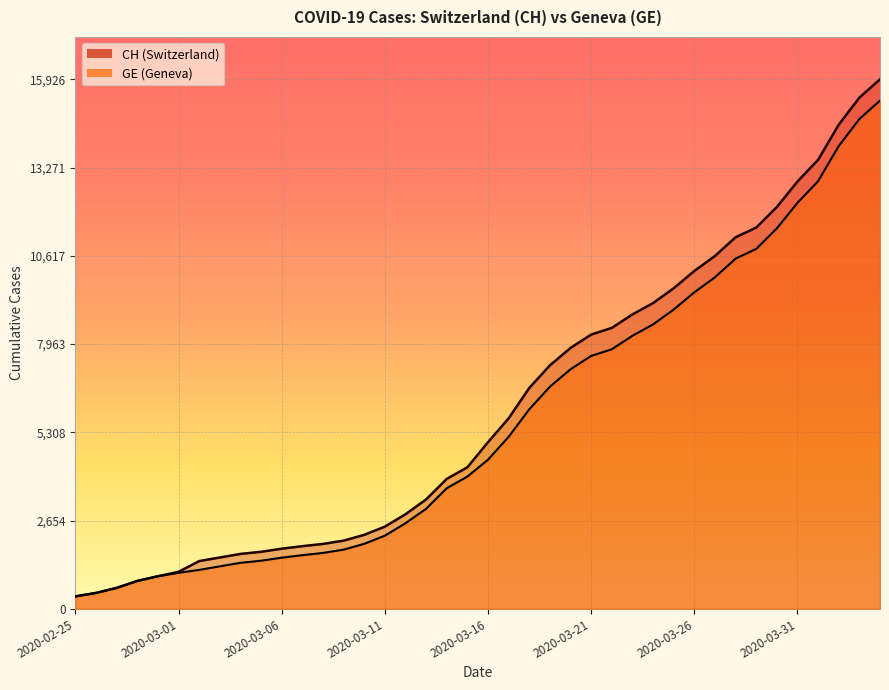

Which series has the largest range (max minus min)?

CH